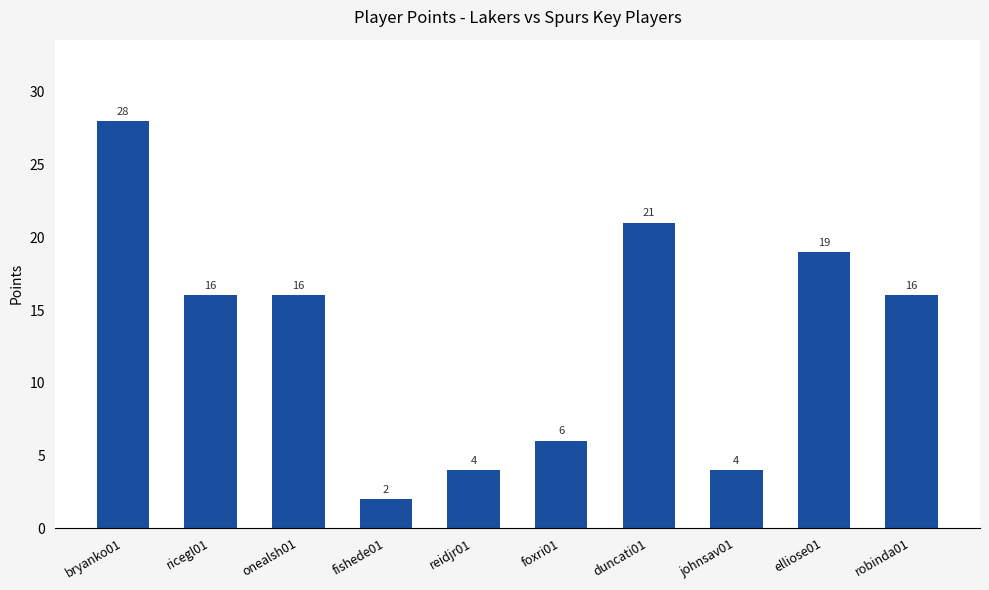

The chart shows a value of 12 at elliose01. True or false?

False